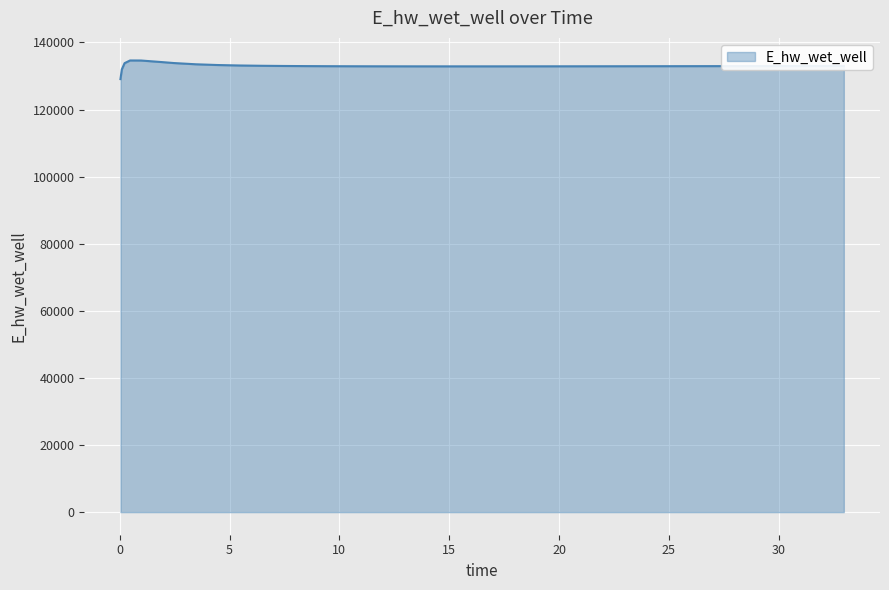

What is the average value?

132992.5